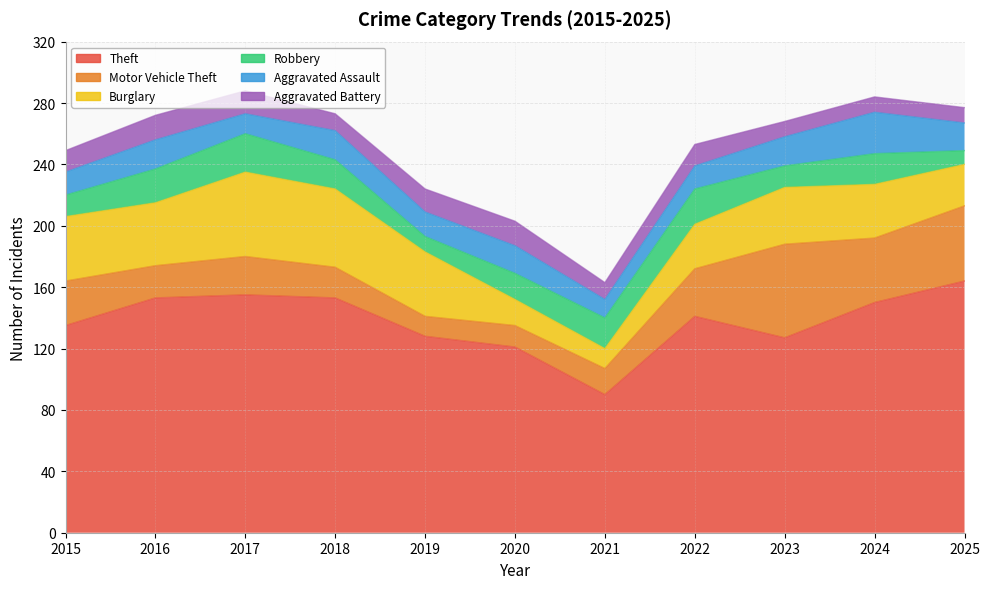

What is the maximum value for Robbery?

25